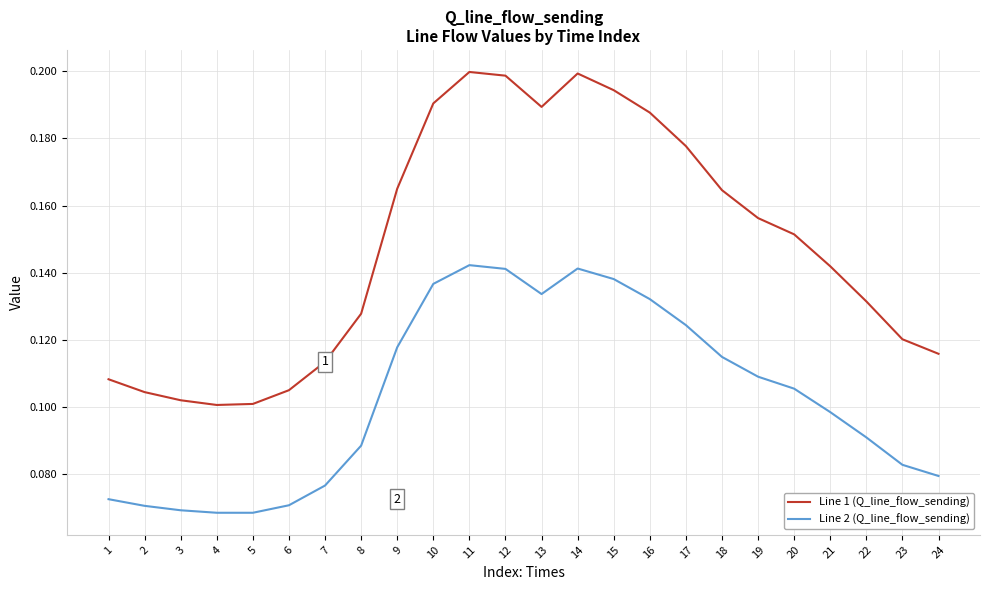

The value of Line 2 (Q_line_flow_sending) at 8 is 0.1. True or false?

True